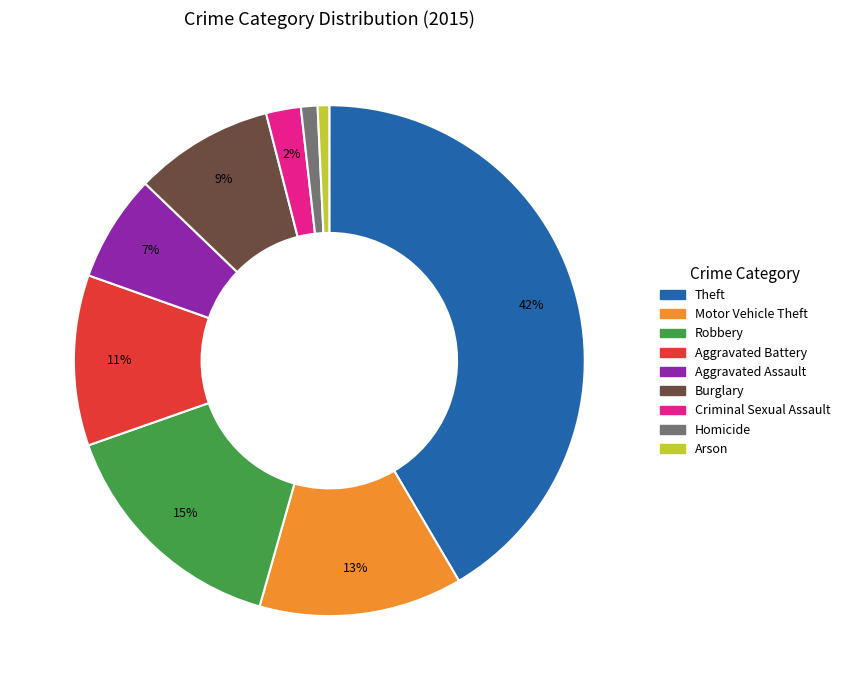

What is the largest slice in the pie chart?

Theft